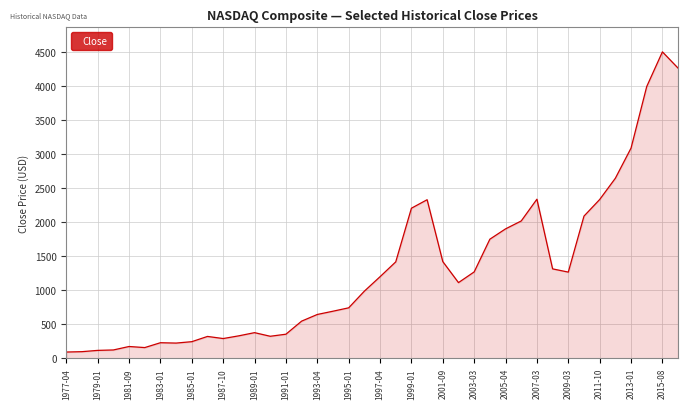

What is the difference between the maximum and minimum values?

4412.8